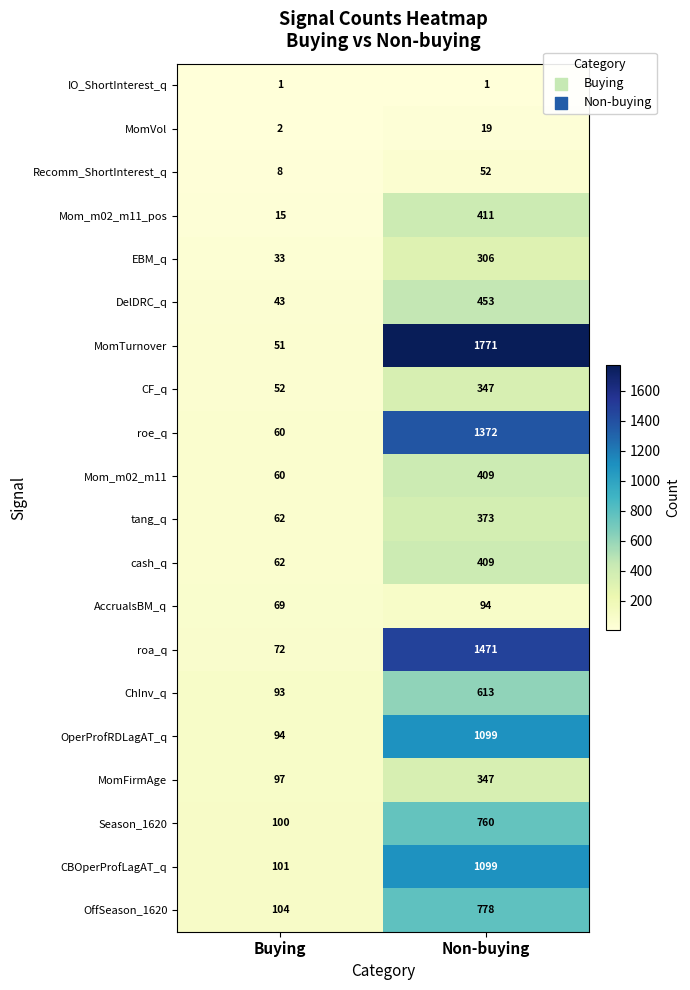

The value of MomTurnover at Buying is 51. True or false?

True